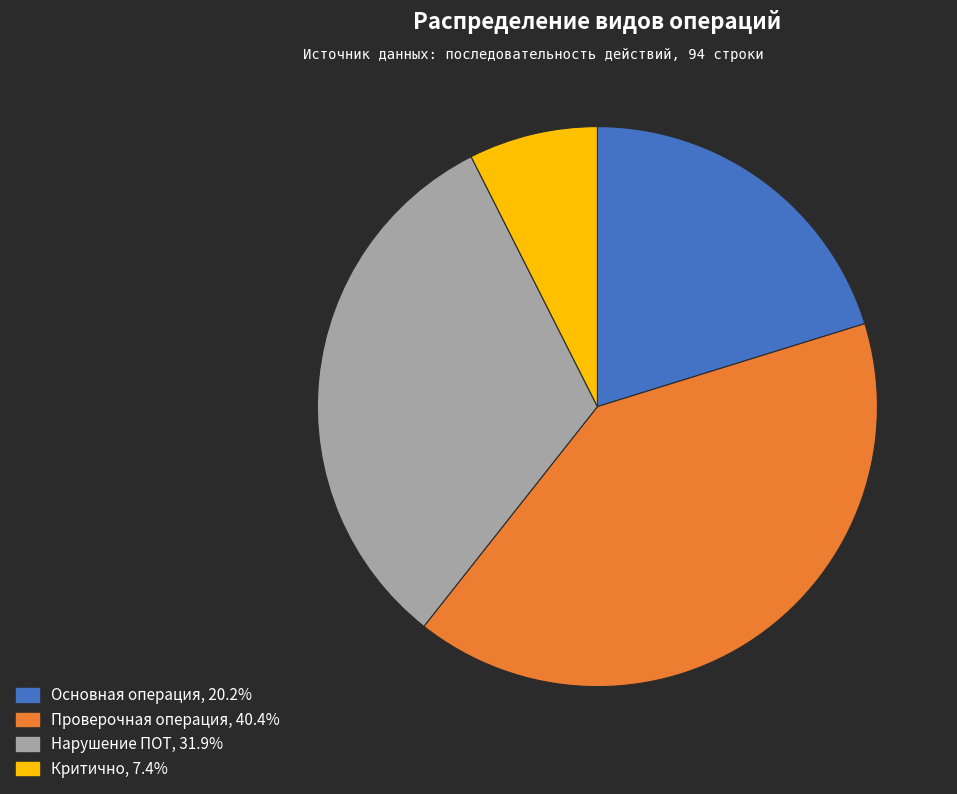

Combined, do Нарушение ПОТ and Проверочная операция account for over 50%?

Yes